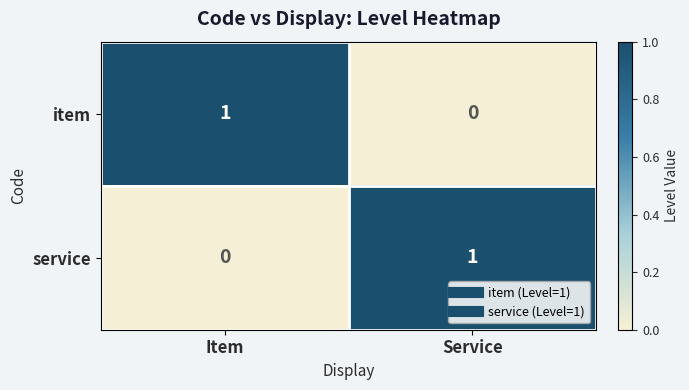

What is the difference between the highest and lowest values at Item?

1